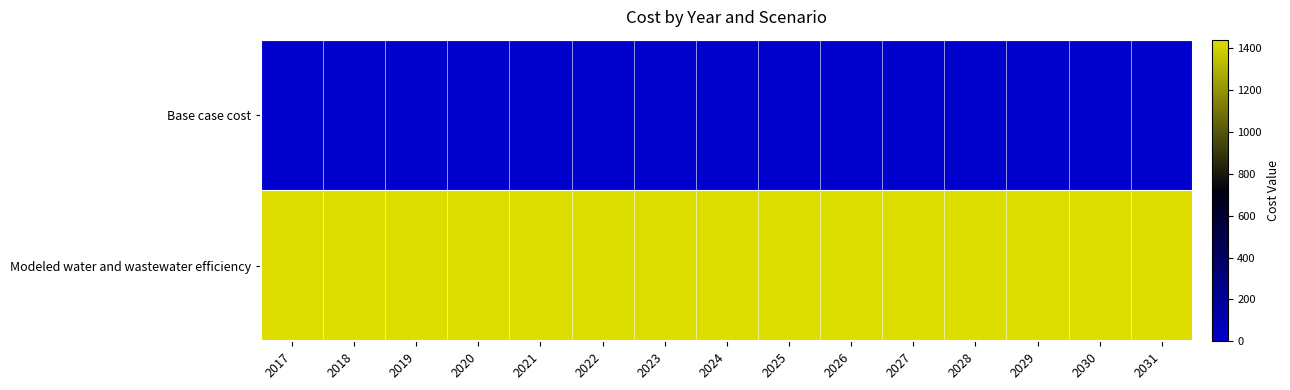

Between 2025 and 2028, which series saw the biggest shift?

Base case cost